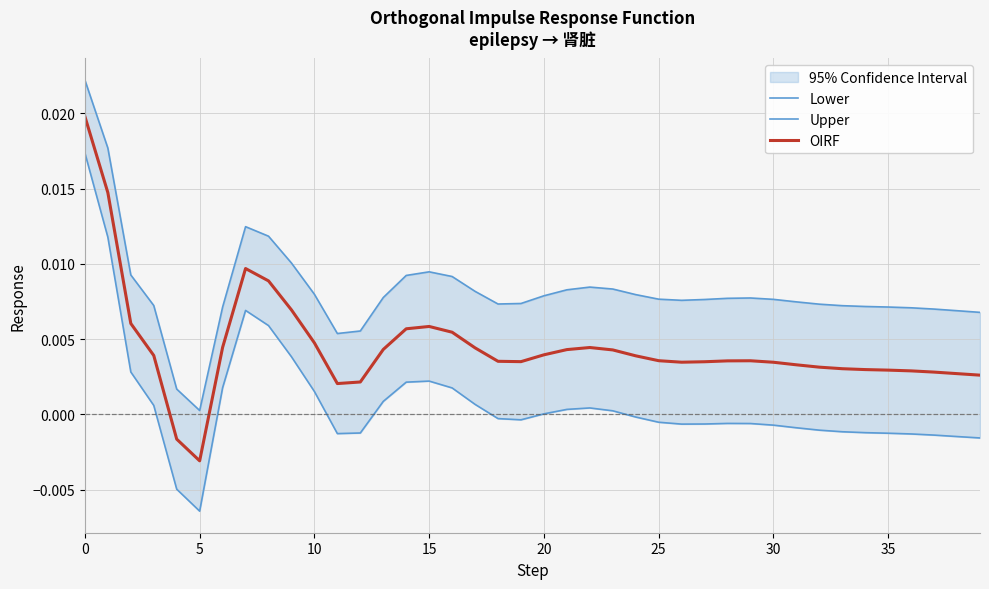

Rank the series by their maximum value, from lowest to highest.

Lower, OIRF, Upper